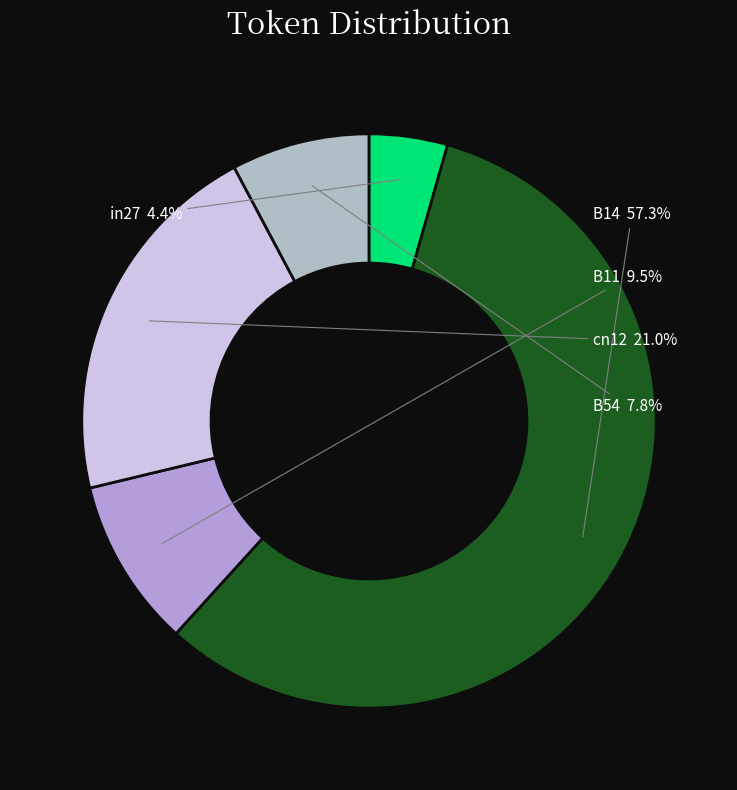

To the nearest percent, what is the difference between the B14 and in27 slice percentages?

53%